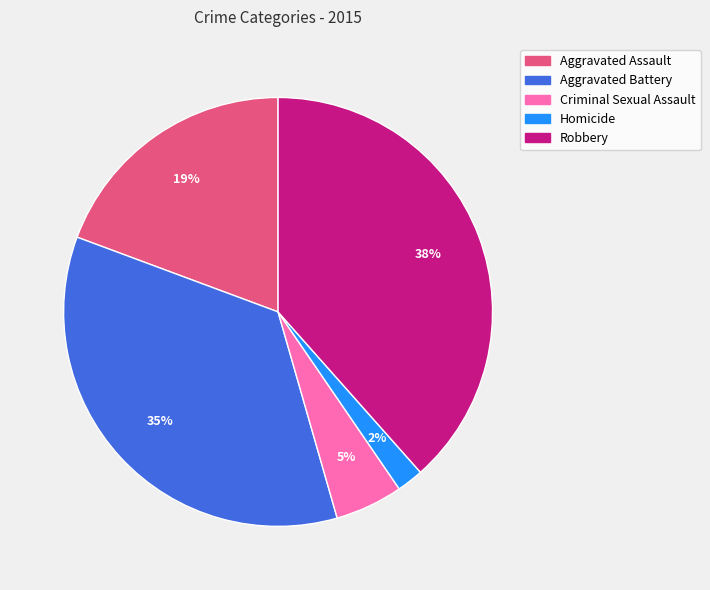

The Robbery slice represents 38% of the pie. True or false?

True